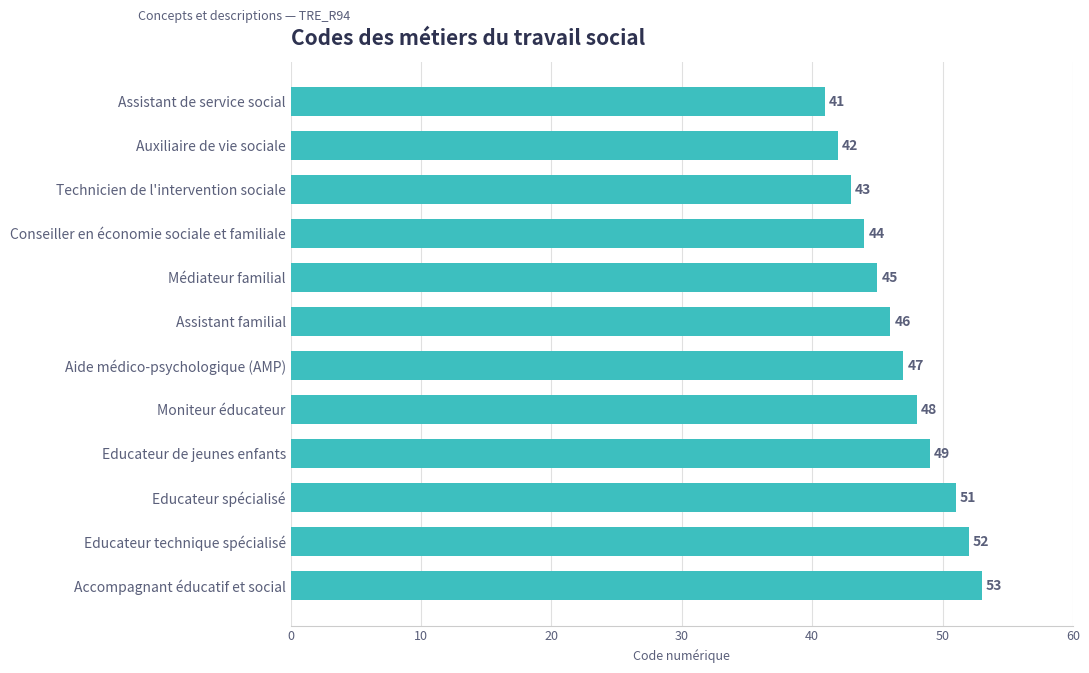

How many data points are less than 47?

6